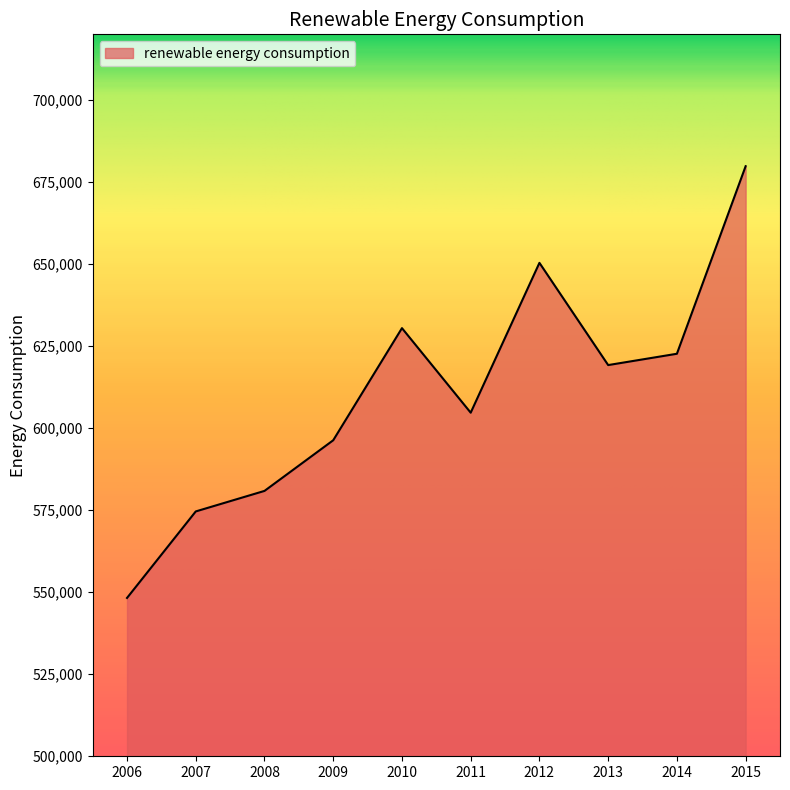

Does the chart have visible grid lines?

No